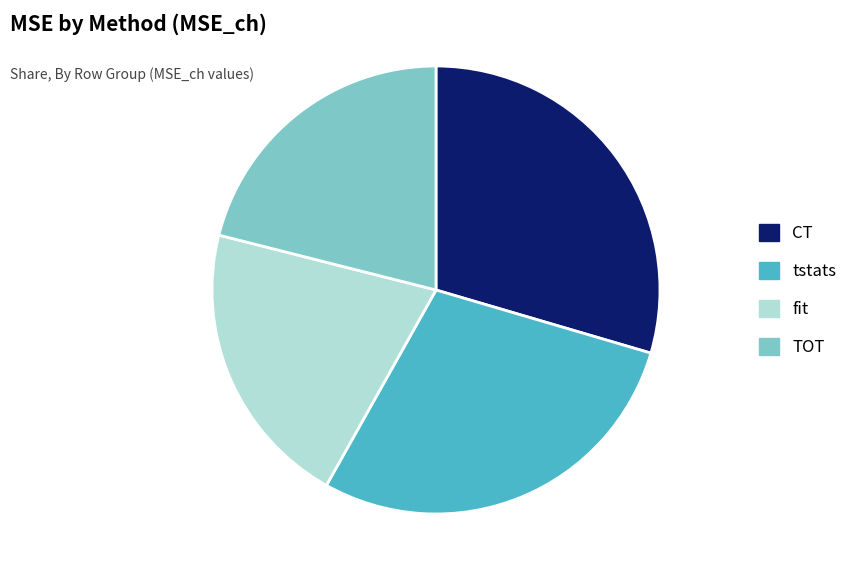

How many slices are in this pie chart?

4